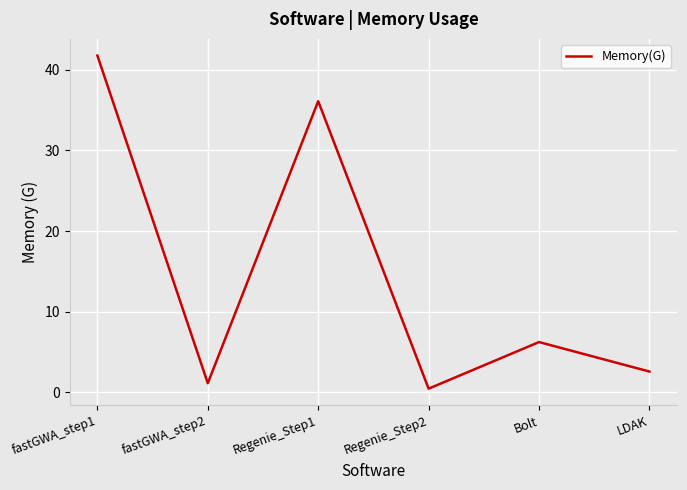

Where is the first local minimum?

fastGWA_step2